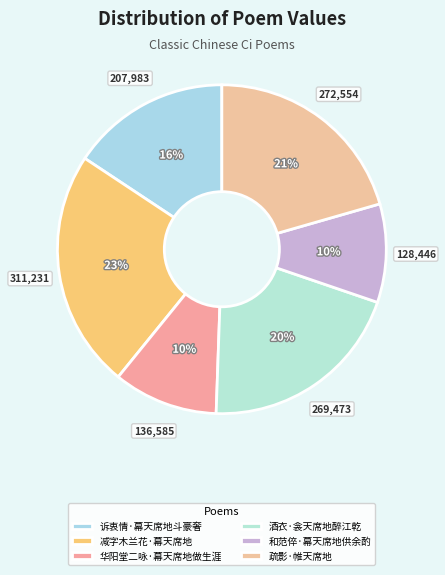

Rank the categories by value from highest to lowest.

减字木兰花·幕天席地, 疏影·帷天席地, 酒衣·衾天席地醉江乾, 诉衷情·幕天席地斗豪奢, 华阳堂二咏·幕天席地做生涯, 和范倅·幕天席地供余酌